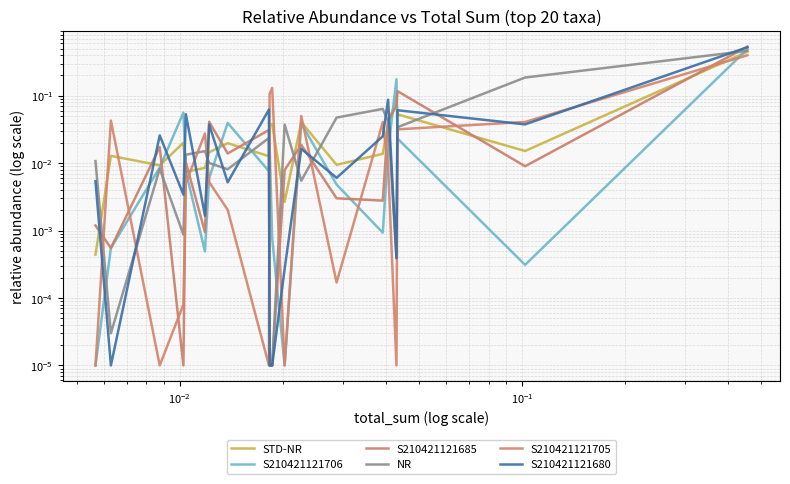

Which series has the largest total across all categories?

NR